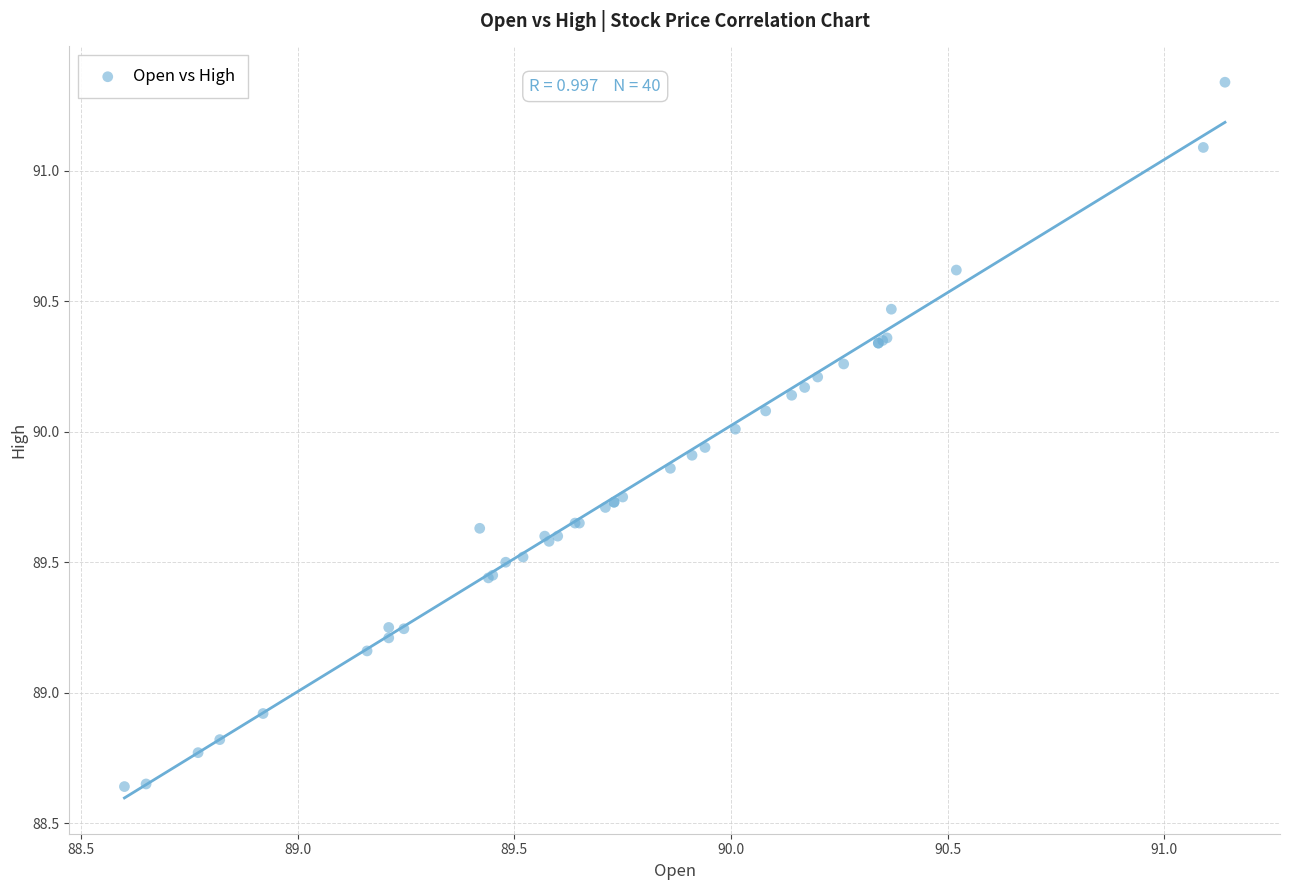

What Y value in the scatter plot is closest to 89?

88.9